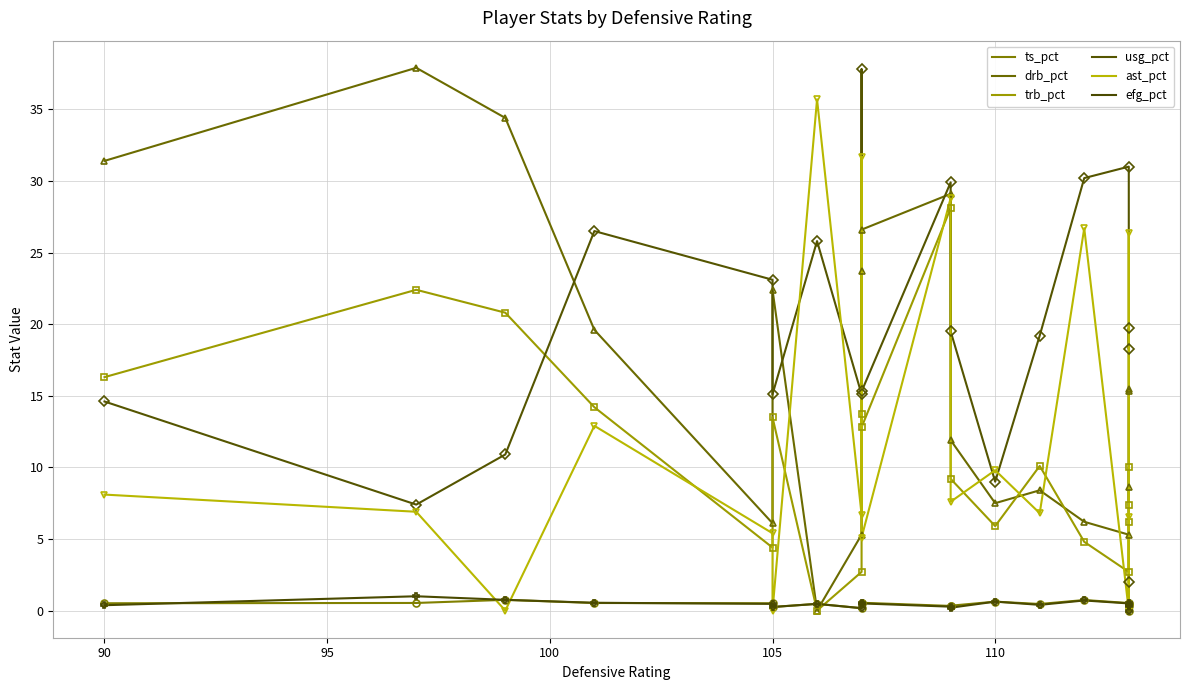

How many values in the ast_pct series are below 6?

6